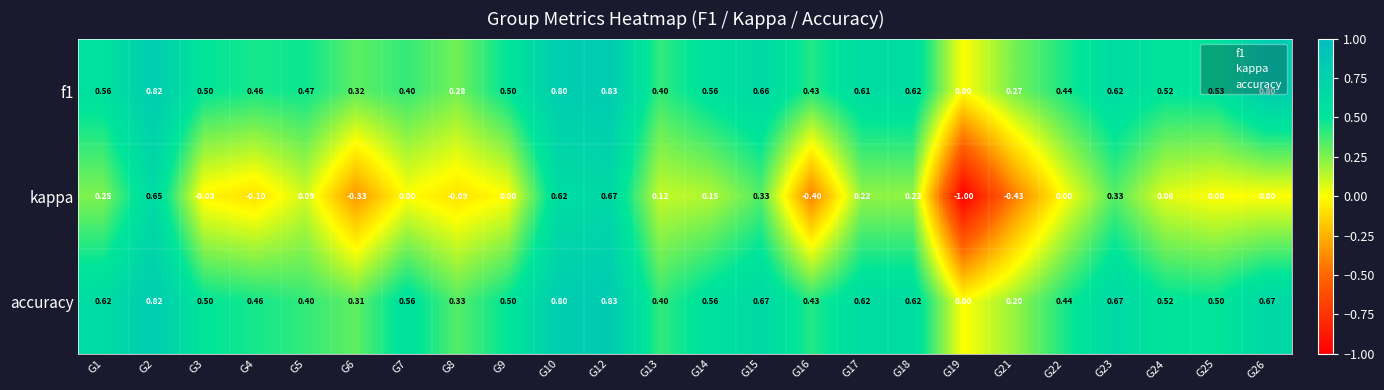

Which series has the largest total across all categories?

accuracy